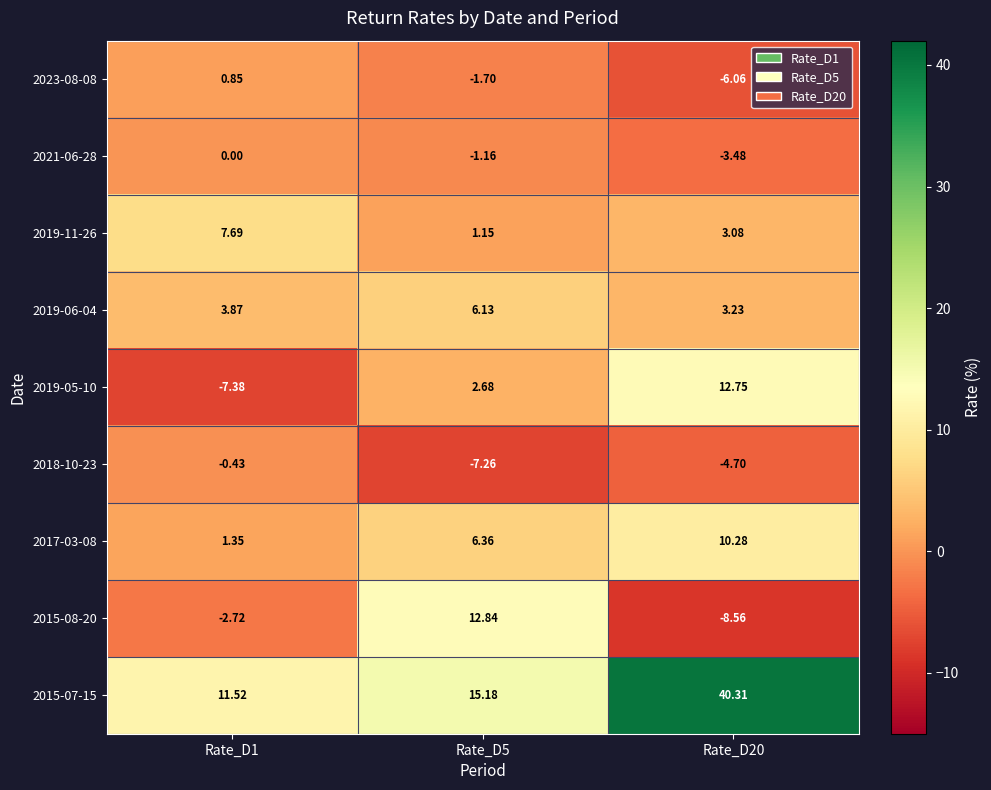

How many values in the 2017-03-08 series are below 6?

1